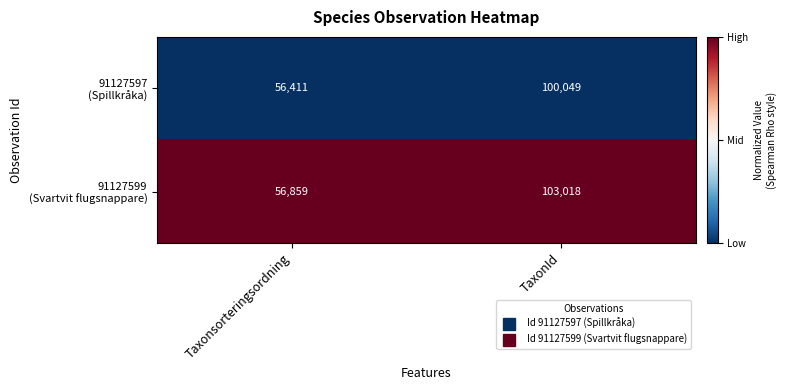

What is the spread (max minus min) of values at Taxonsorteringsordning?

448